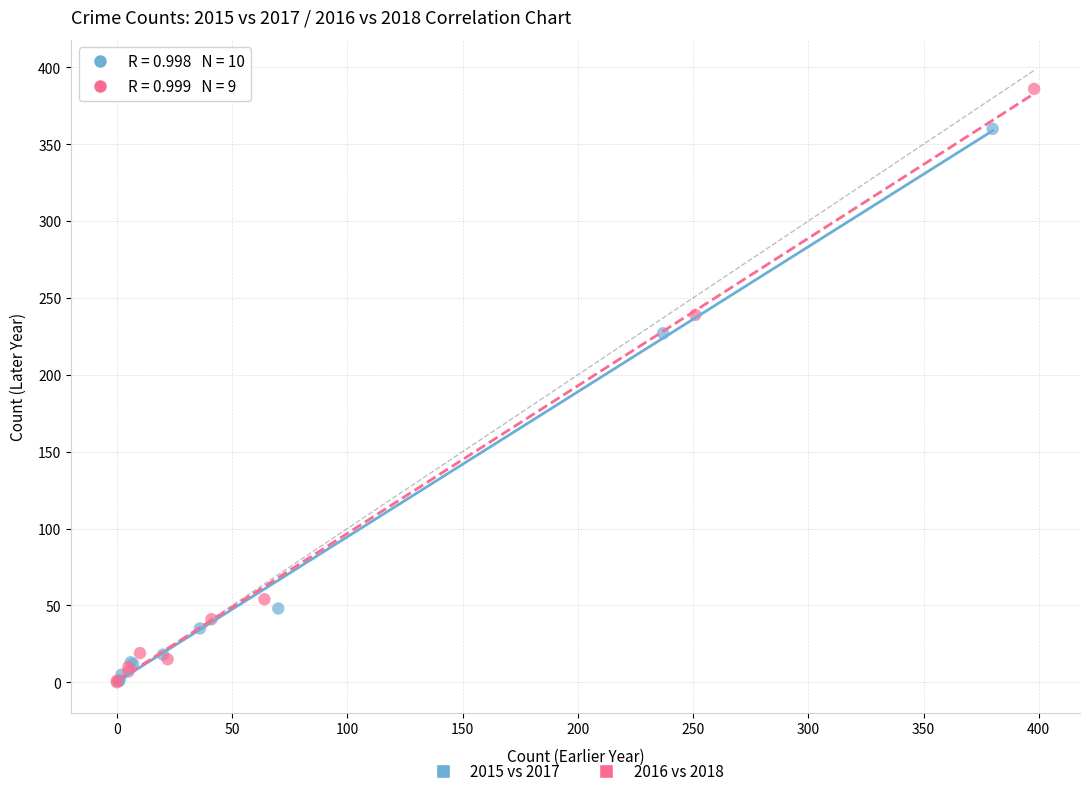

What are all the series names shown in the legend?

2015 vs 2017, 2016 vs 2018